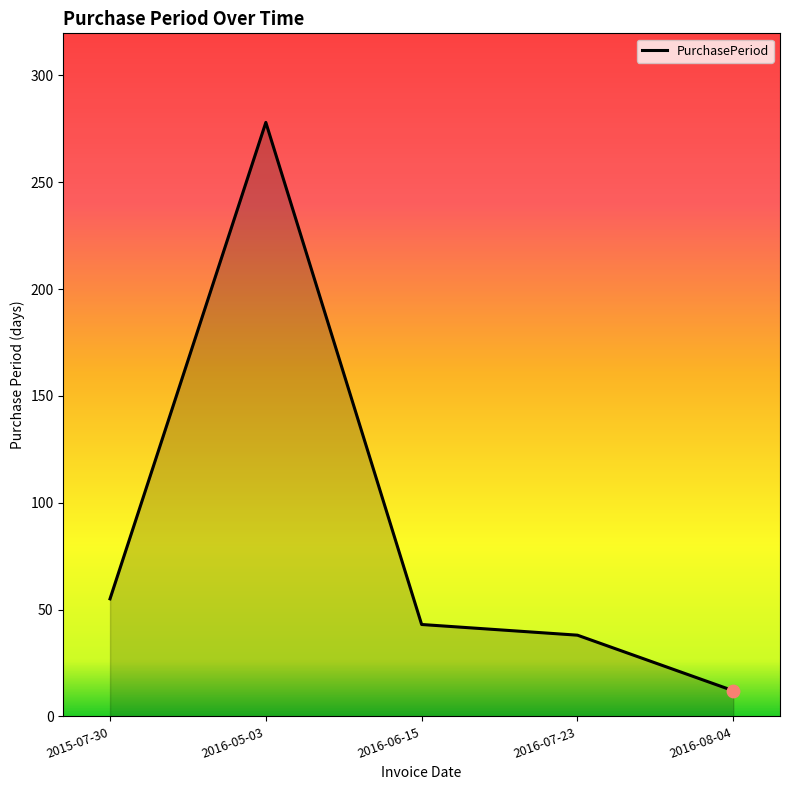

What is the ratio of the value at 2016-05-03 to the value at 2016-08-04?

23.2